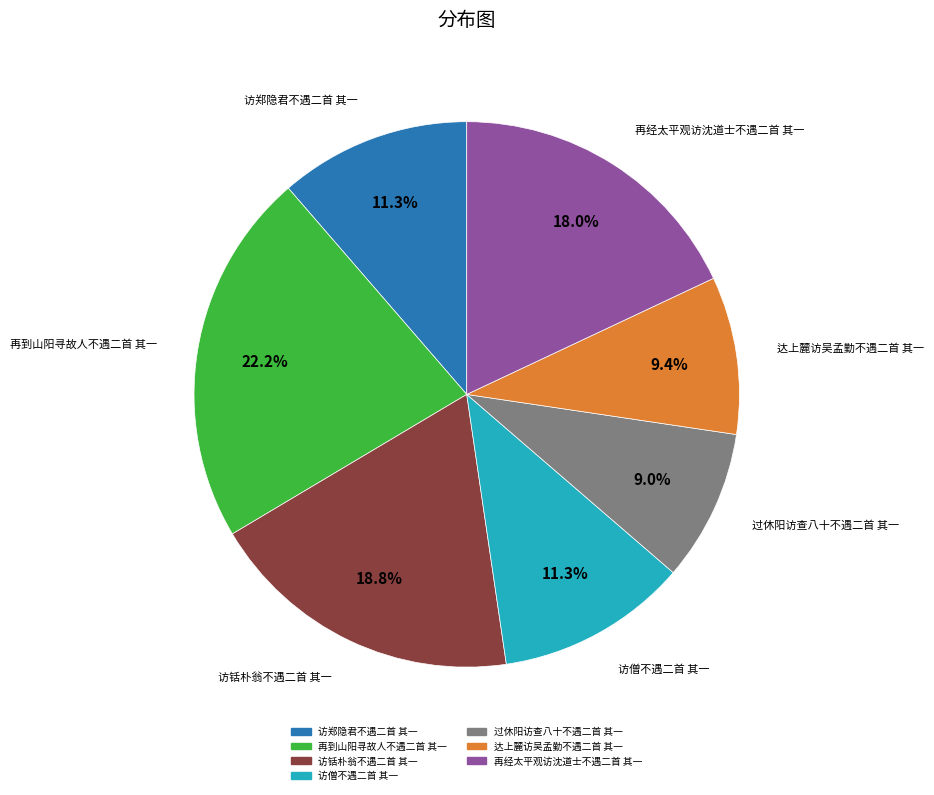

Does 过休阳访查八十不遇二首 其一 represent more than half of the total?

No